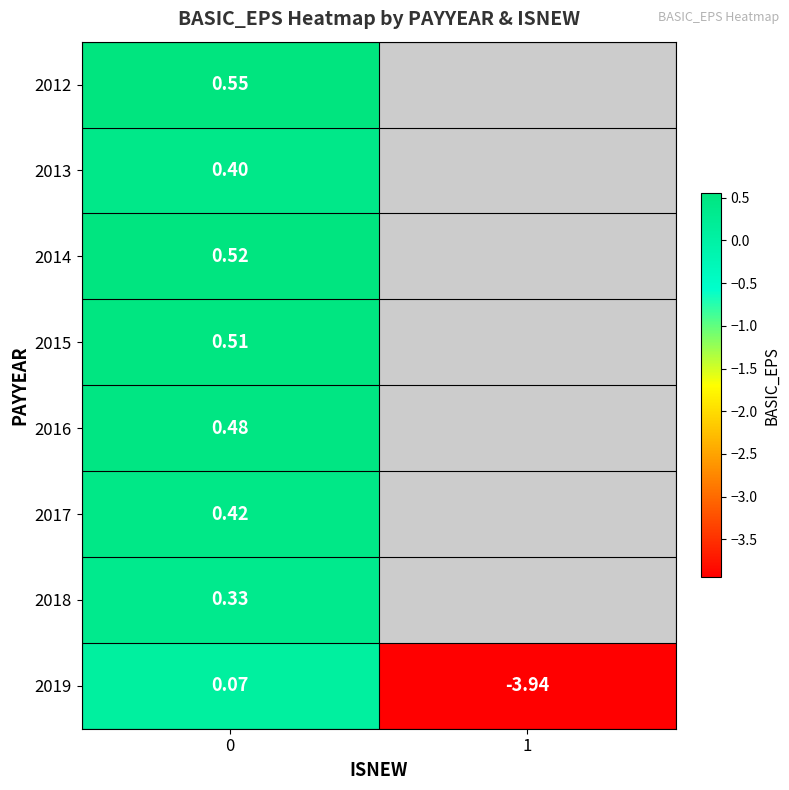

How many negative values does the 2019 series have?

1